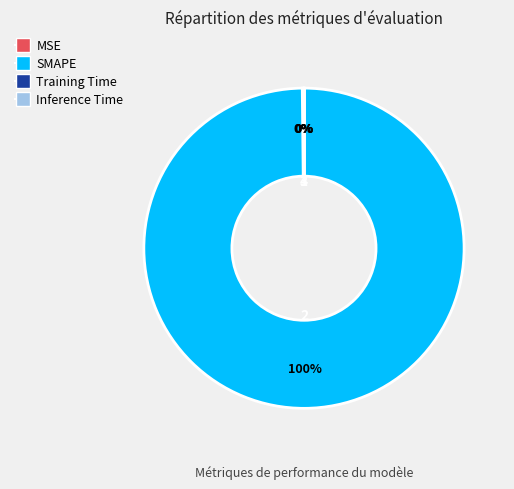

Which category has the biggest portion of the pie?

SMAPE